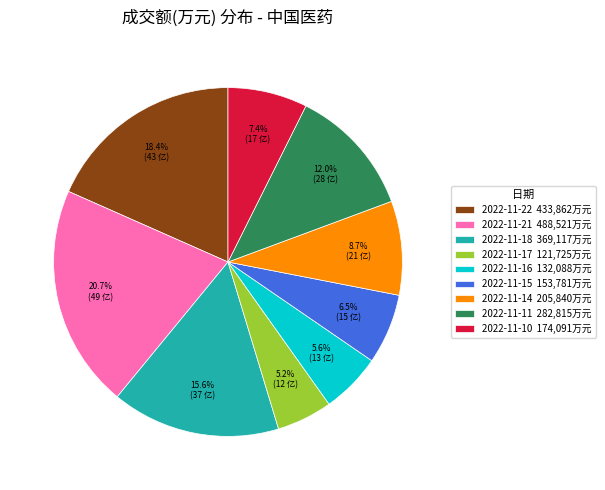

Is there any slice that represents more than half of the pie?

No